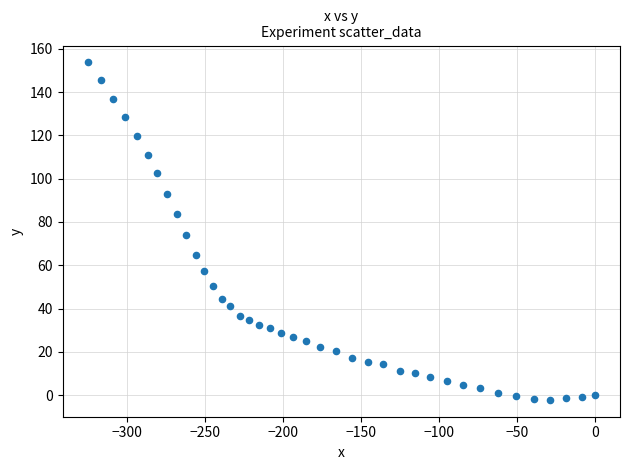

What is the range of Y values (max minus min)?

155.9